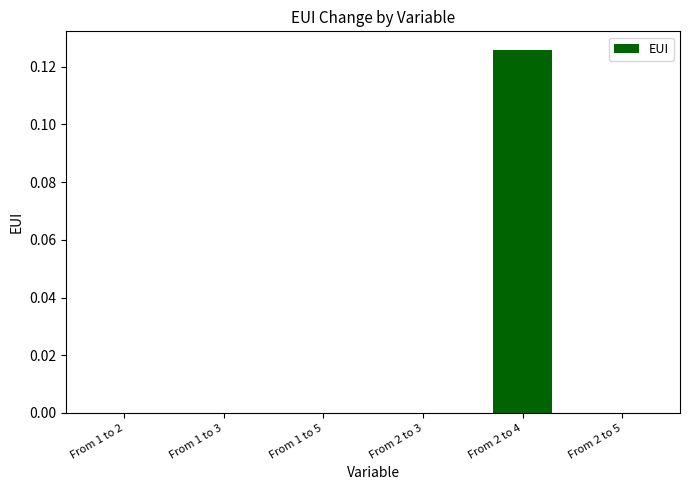

The value at From 1 to 2 is -0.1. True or false?

False